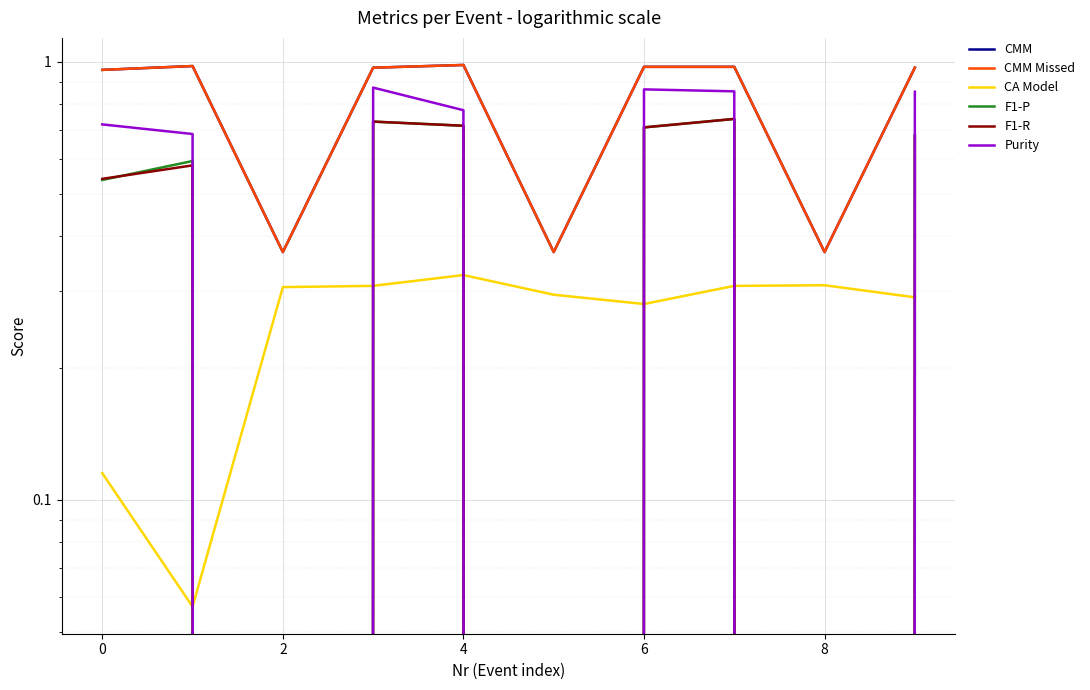

The value of F1-P at 0 is 0.7. True or false?

False